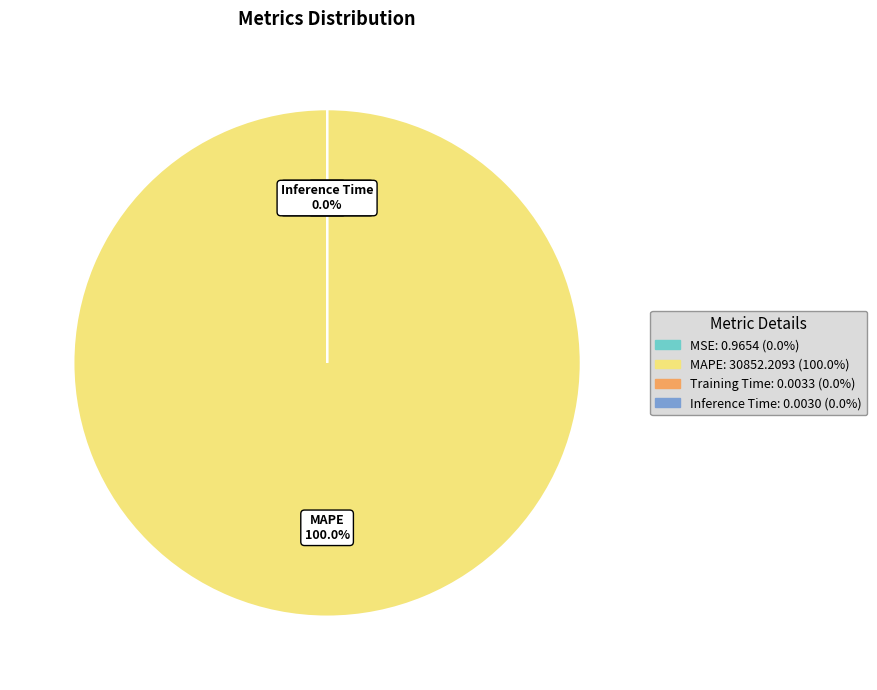

Combined, do MAPE and MSE account for over 50%?

Yes